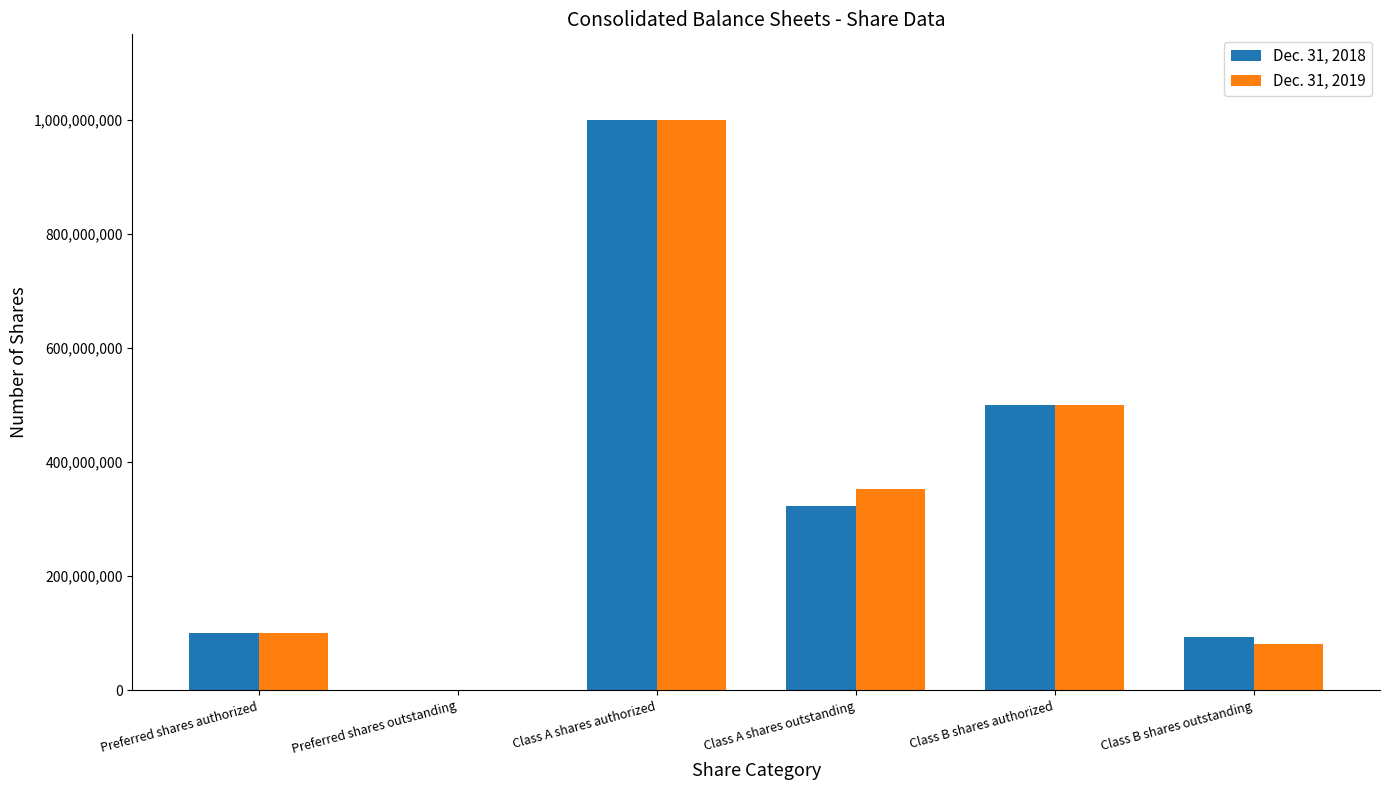

Is the value of Dec. 31, 2018 at Class A shares authorized greater than the value of Dec. 31, 2019 at Preferred shares outstanding?

Yes